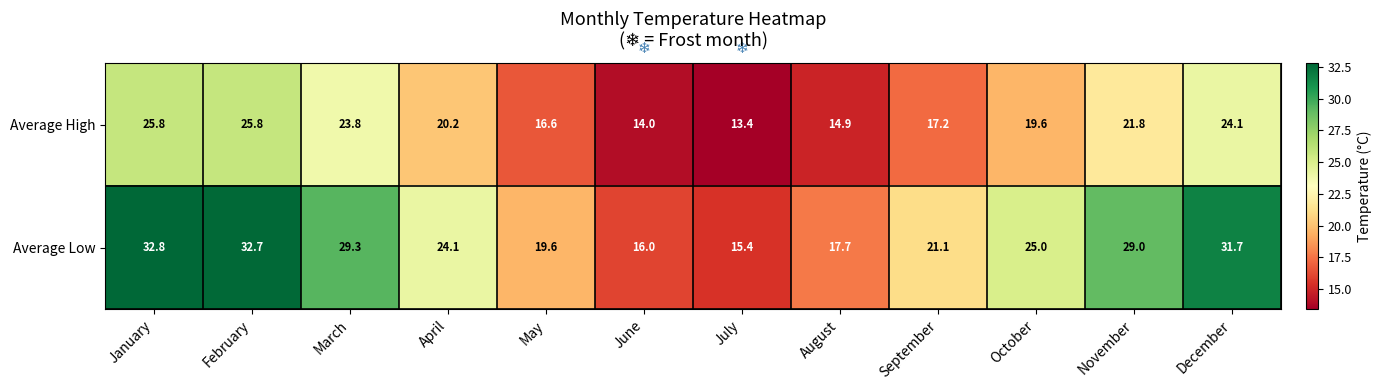

What is the maximum value for Average High?

25.8